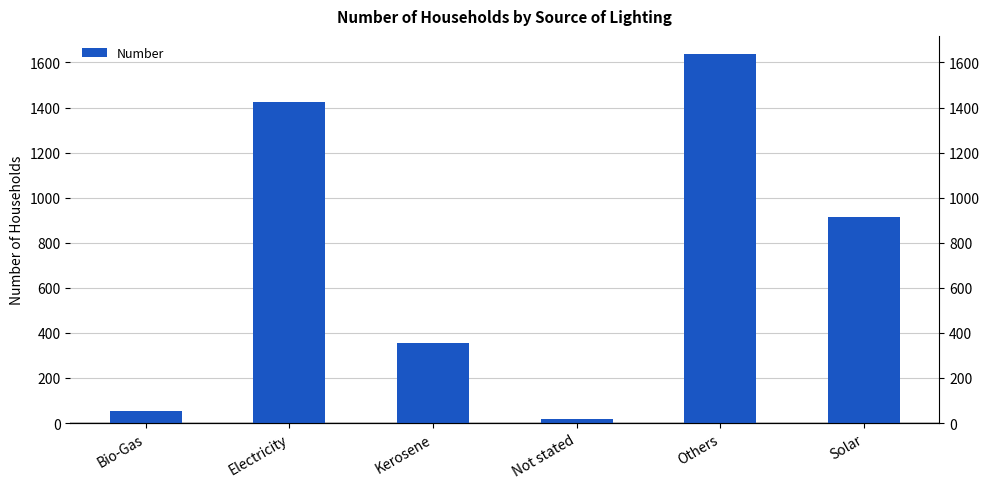

What is the difference between the maximum and minimum values?

1620